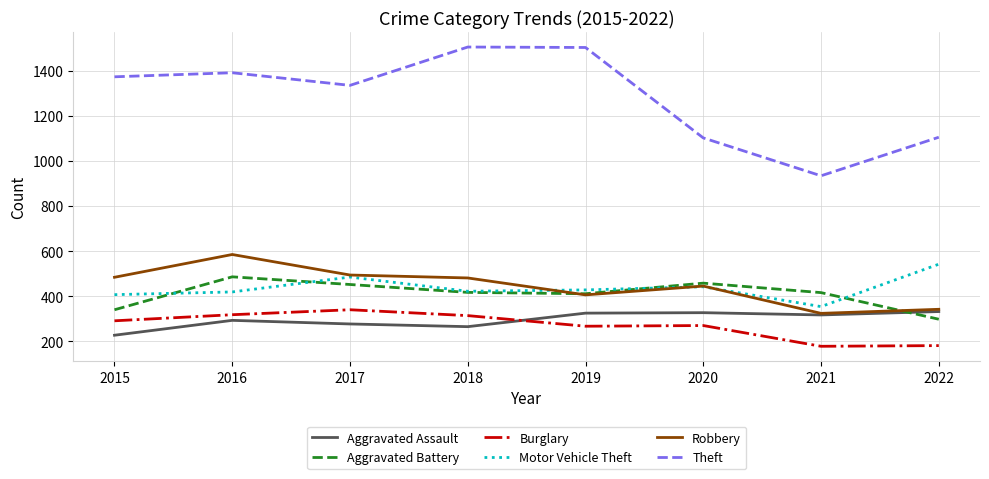

Does the chart display data point markers on the line(s)?

No